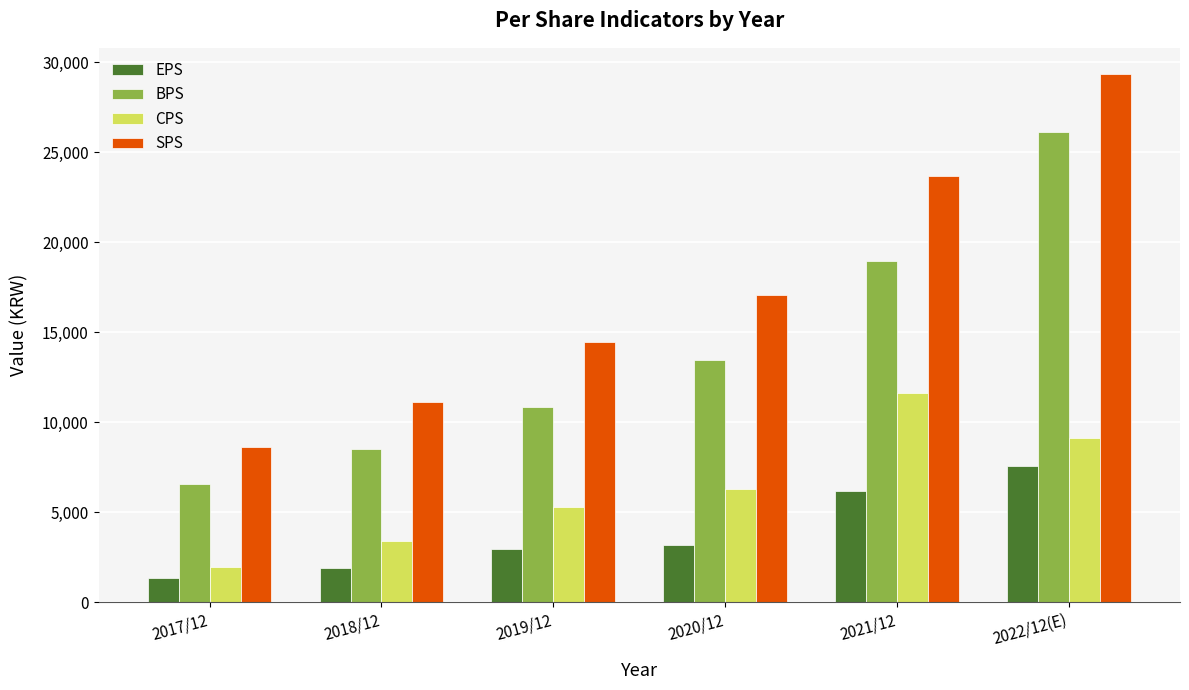

What is the minimum value shown in the chart?

1348